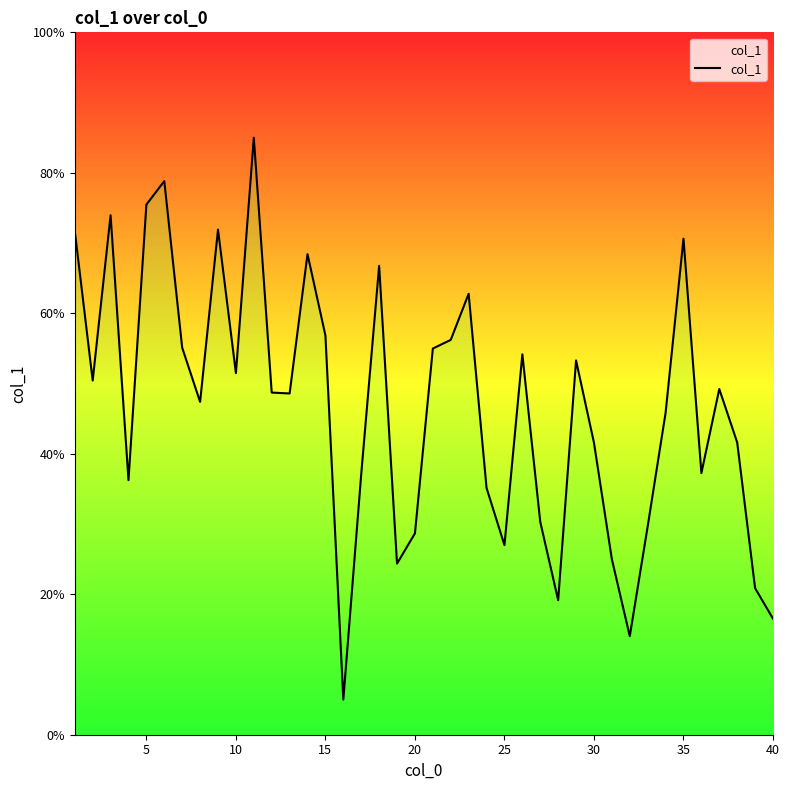

Reading left to right, list all the values displayed in this chart.

71.7	50.4	74.0	36.2	75.5	78.8	55.1	47.4	71.9	51.5	85.0	48.7	48.6	68.4	56.8	5.0	37.1	66.8	24.4	28.7	55.0	56.2	62.8	35.1	27.0	54.2	30.3	19.2	53.3	41.6	25.0	14.0	29.7	45.8	70.6	37.2	49.2	41.6	20.9	16.5